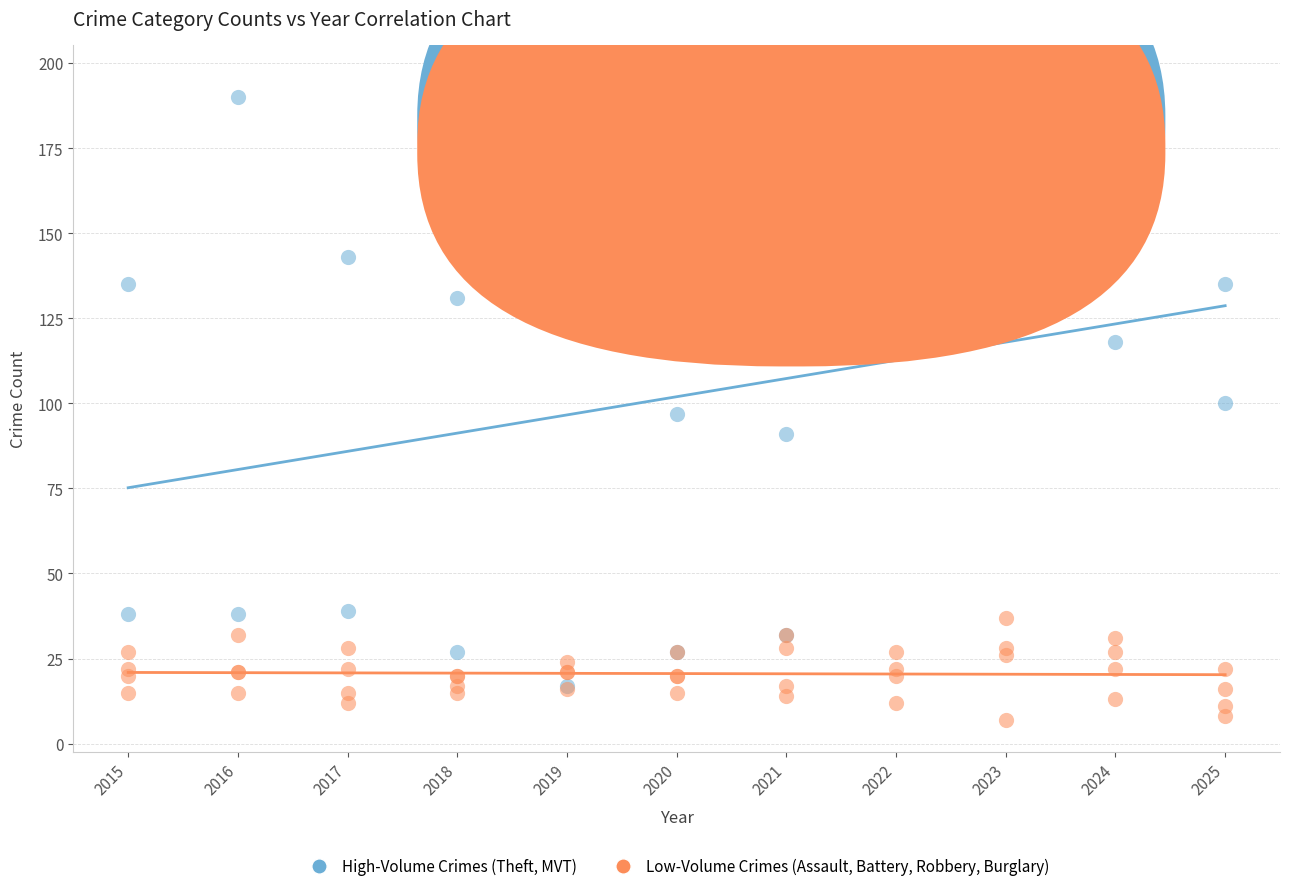

Which series contains the highest Y value?

High-Volume Crimes (Theft, MVT)